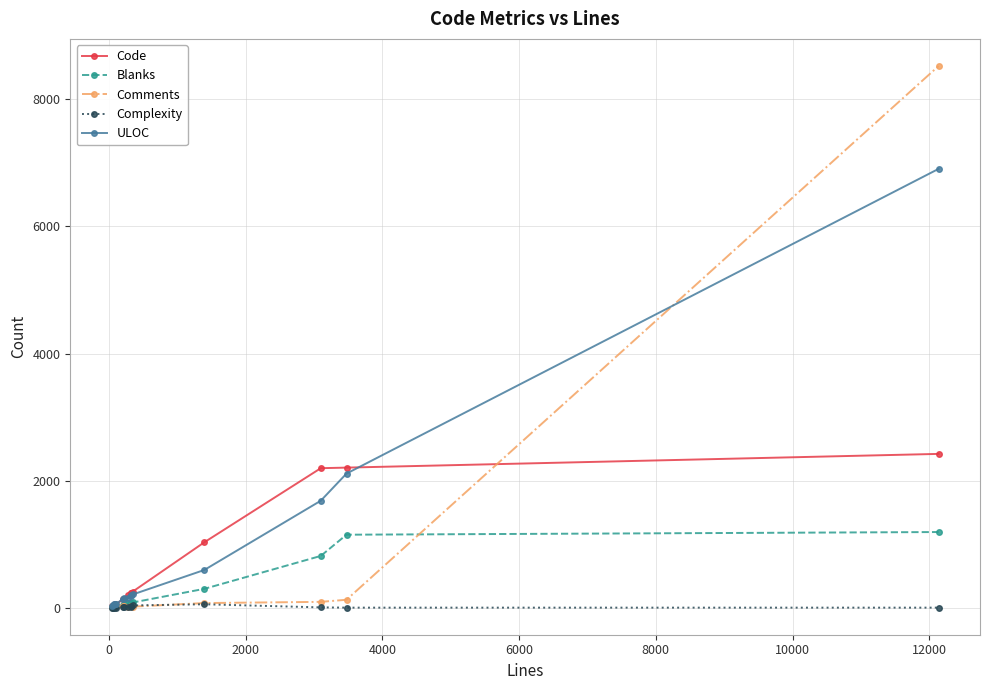

What is the value of the Code point at the 6th from the left?

130